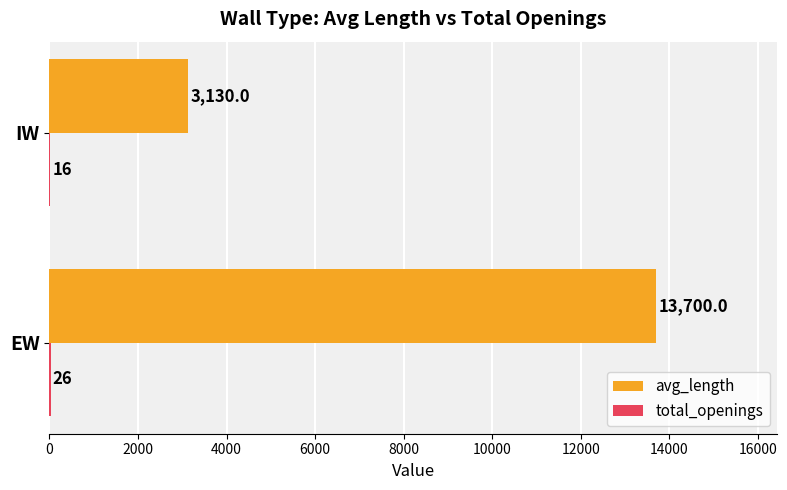

Which series has the largest total across all categories?

avg_length